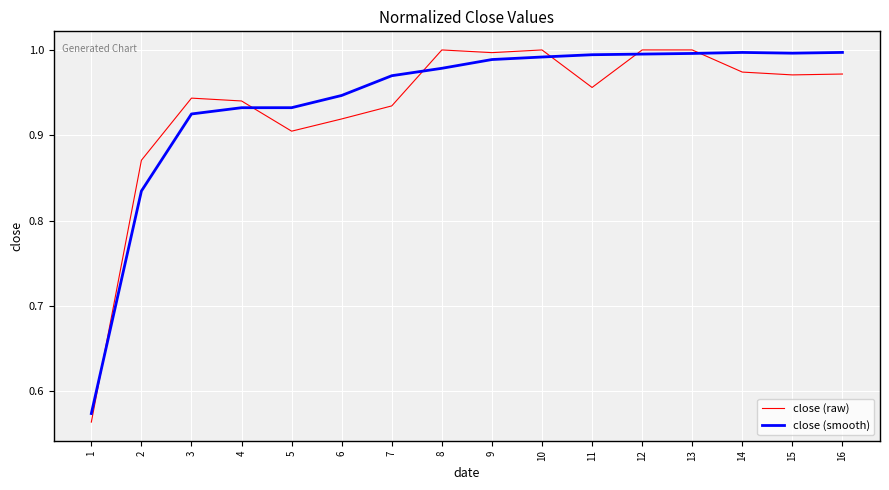

Which series changed the most between 4 and 11?

close (smooth)